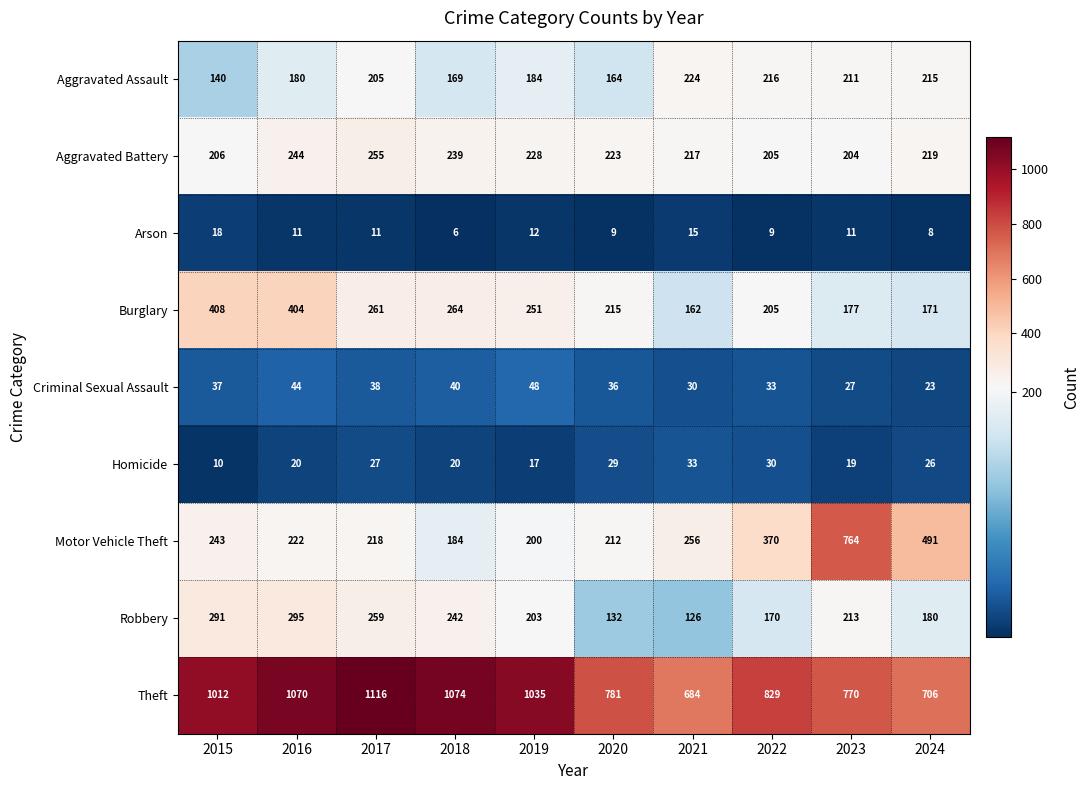

What is the sum of the Motor Vehicle Theft values at 2019 and 2022?

570